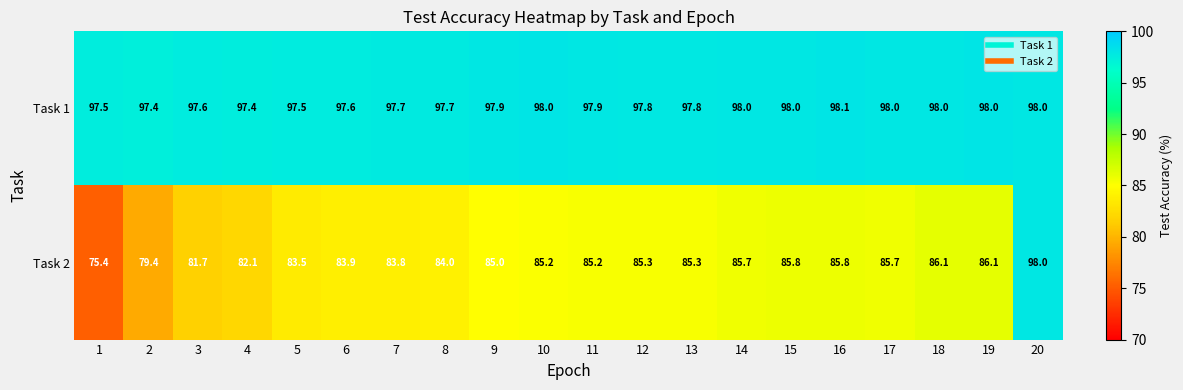

Rank the series at 9 from lowest to highest value.

Task 2, Task 1